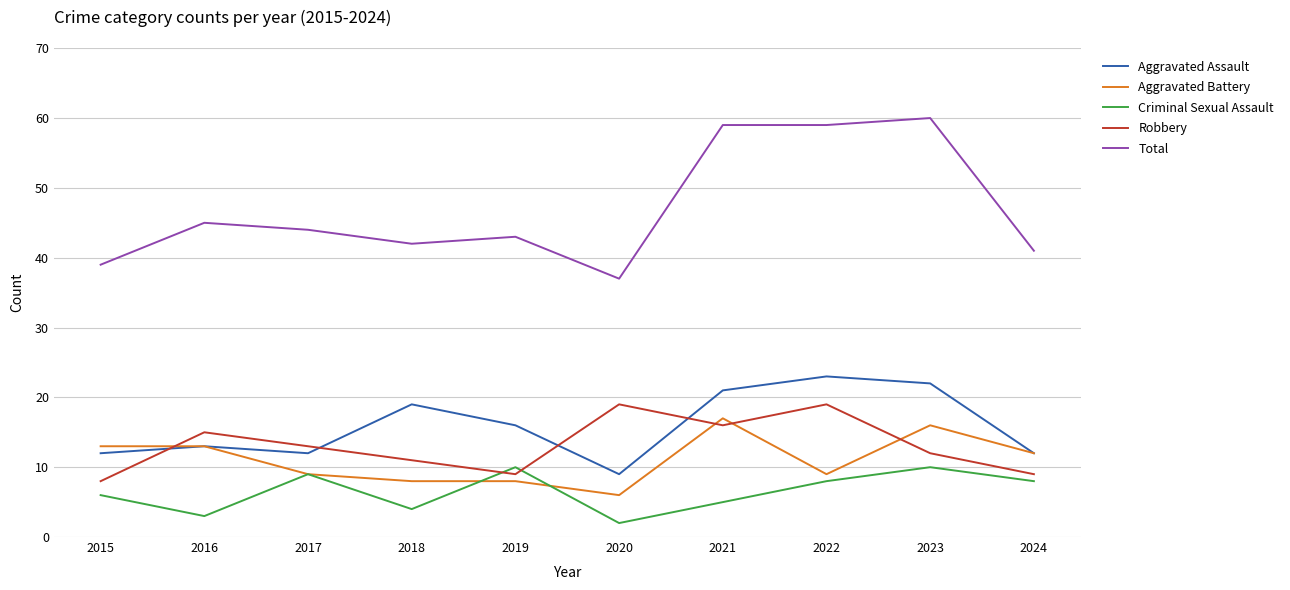

Which series ends up on top after the final intersection of Aggravated Assault and Robbery?

Aggravated Assault